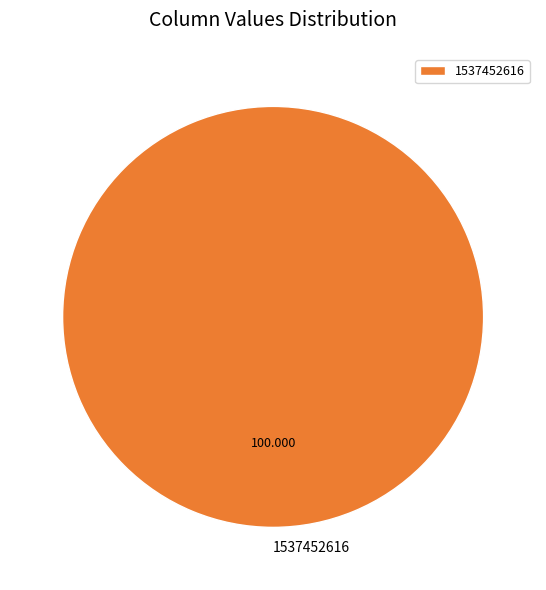

Is there a majority slice in this chart?

Yes